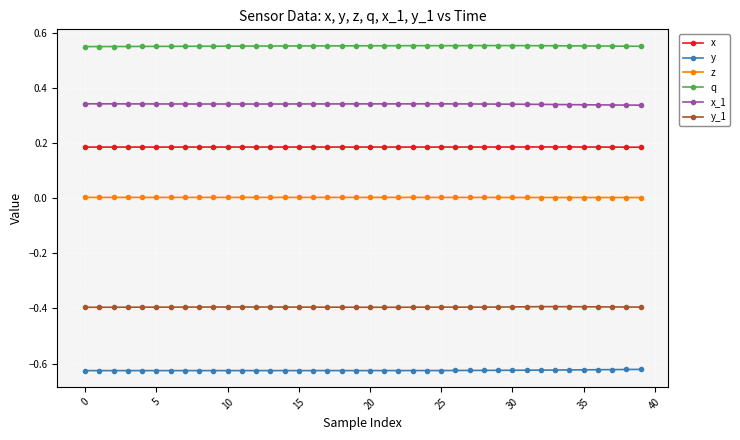

What is the sum of all x values?

7.4